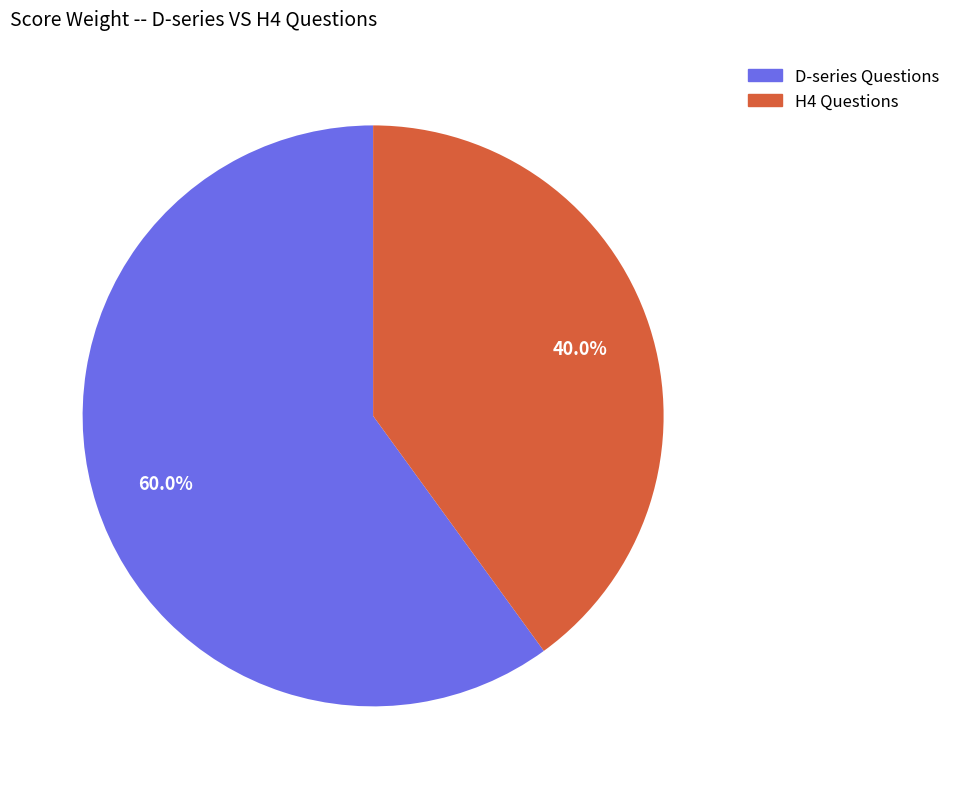

Does any single category account for the majority?

Yes